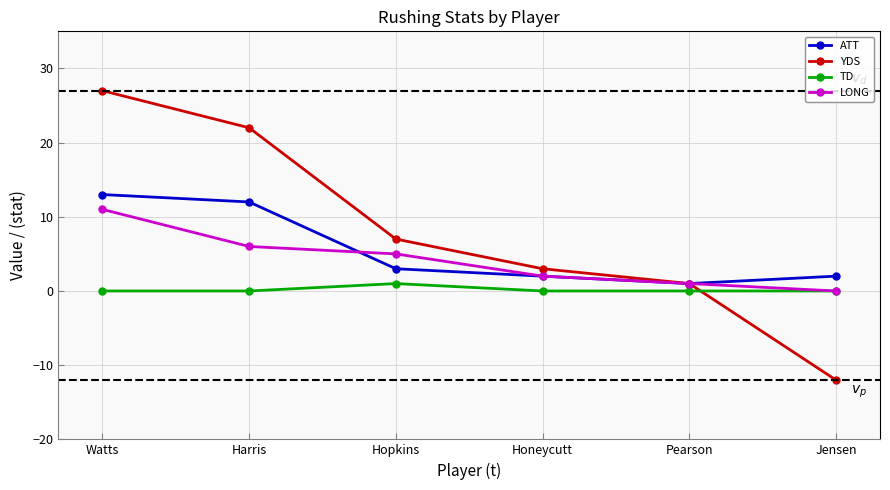

True or false: ATT has a value of 1 at Hopkins.

False